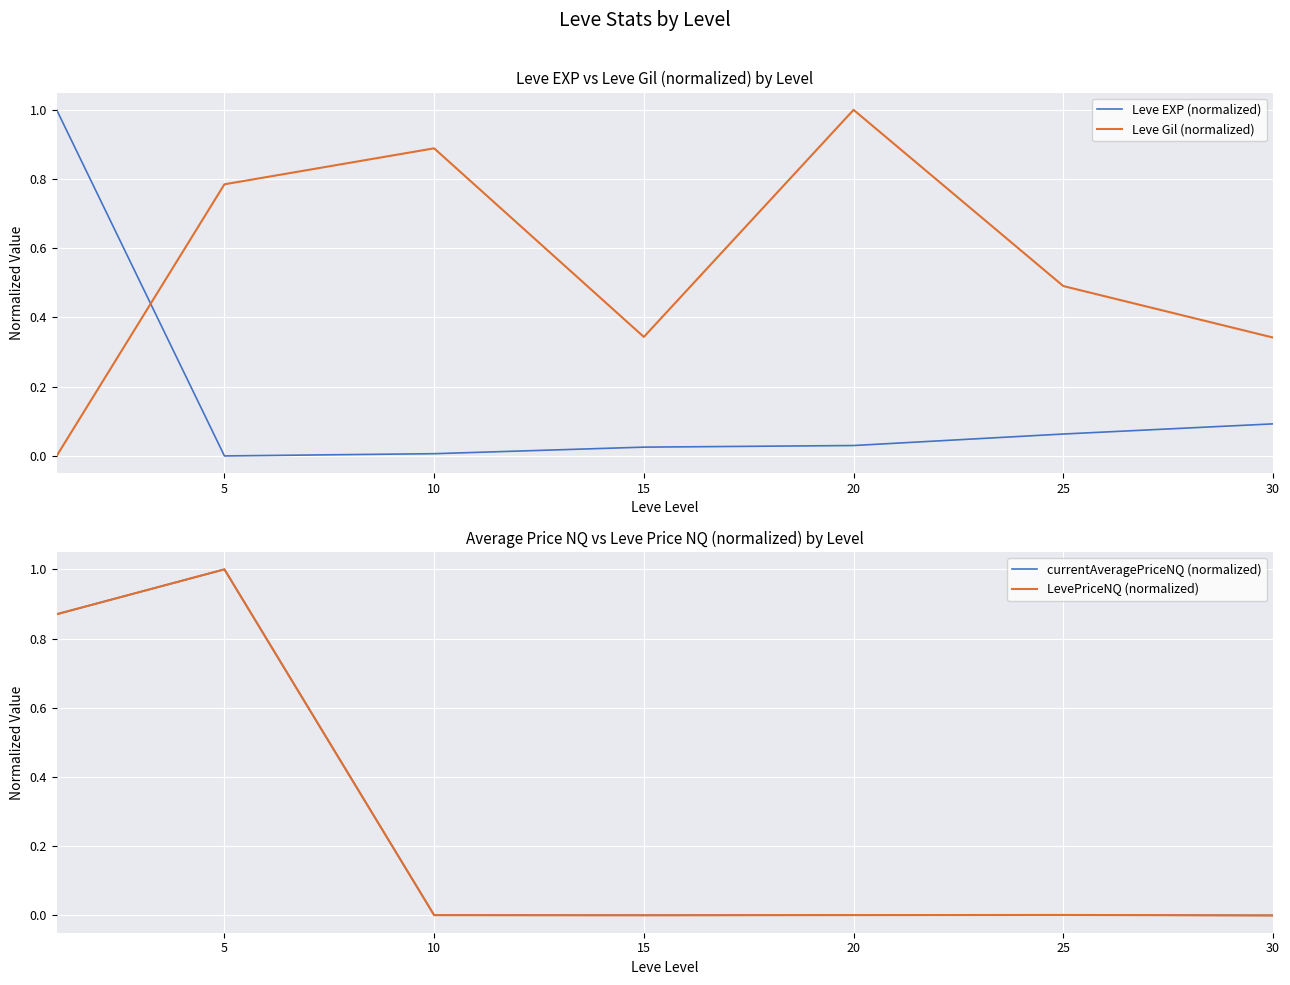

What is the value of the Leve EXP (normalized) point at the 6th from the left?

0.1